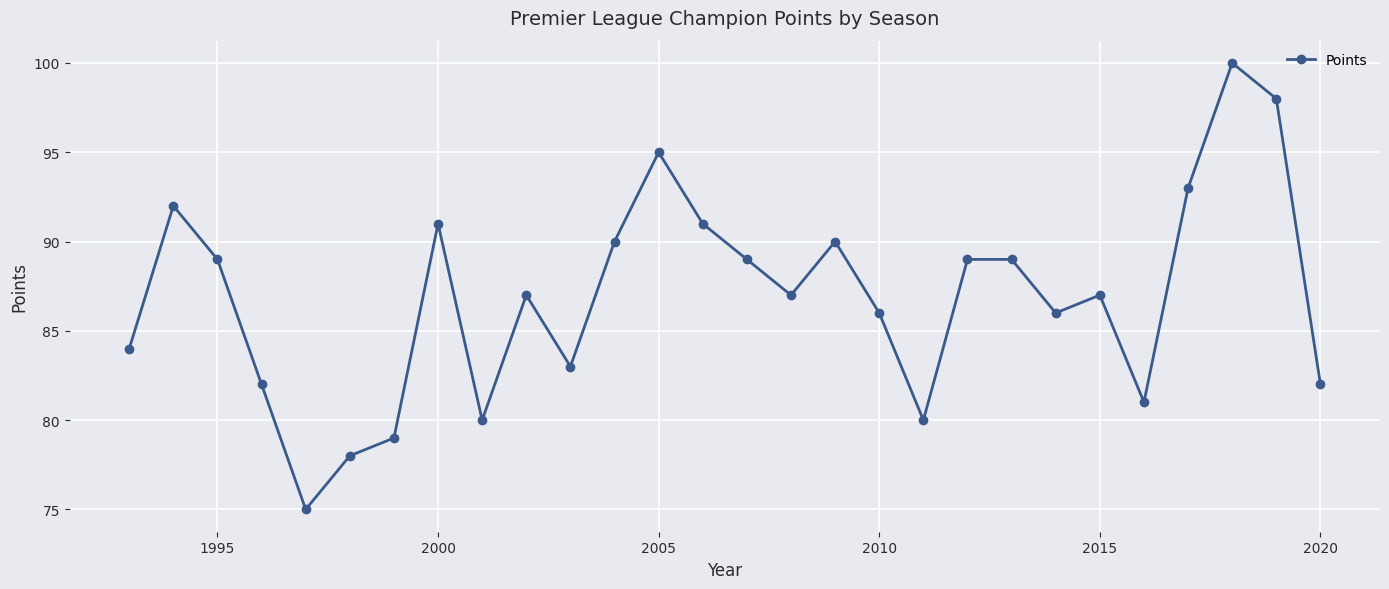

How many interior local valleys (lower than both neighbors) does the data have?

7